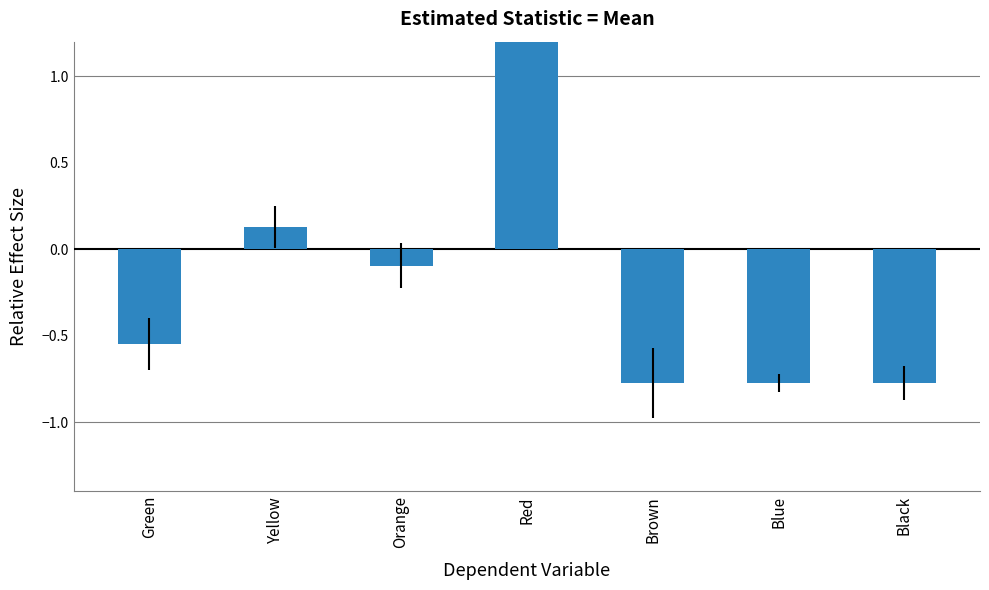

What is the value of the 3rd bar from the left?

-0.1